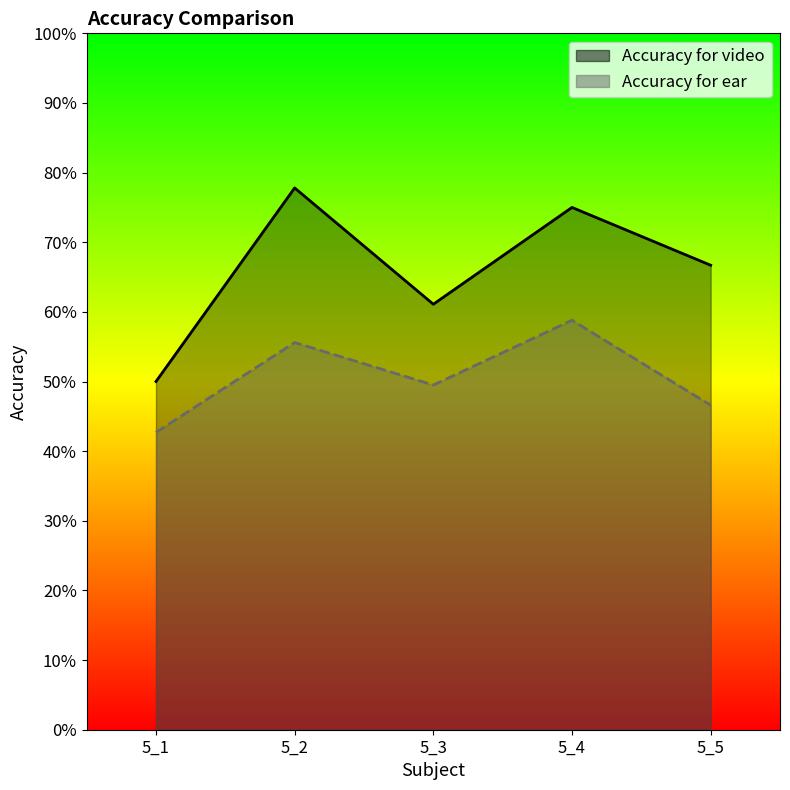

True or false: Accuracy for ear and Accuracy for video intersect in this chart.

False